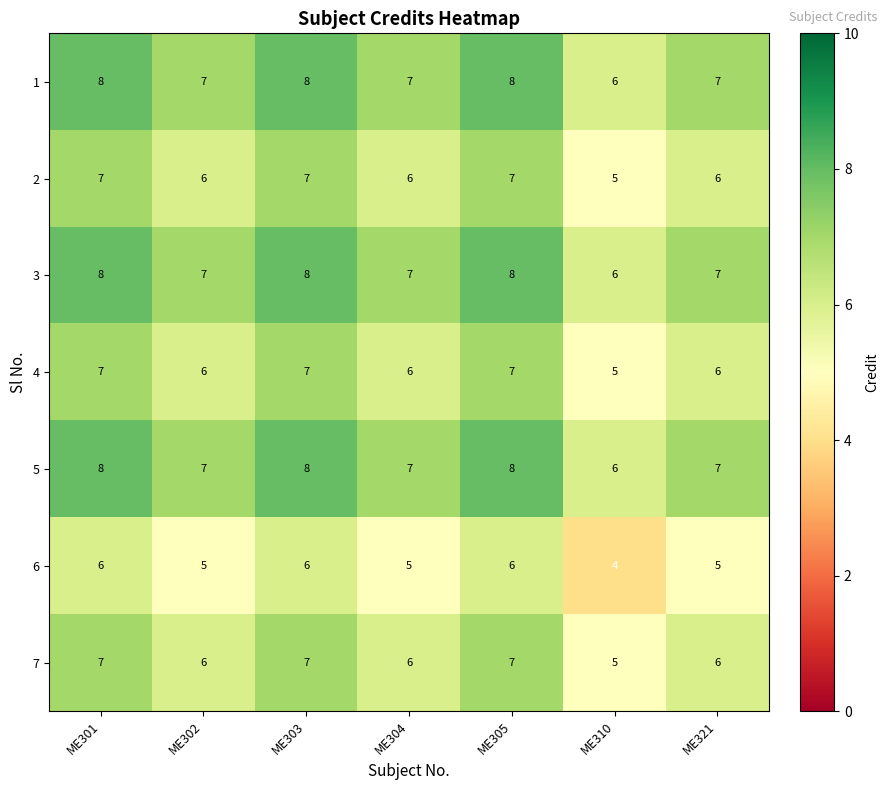

Is the value of 6 at ME321 greater than the value of 1 at ME303?

No